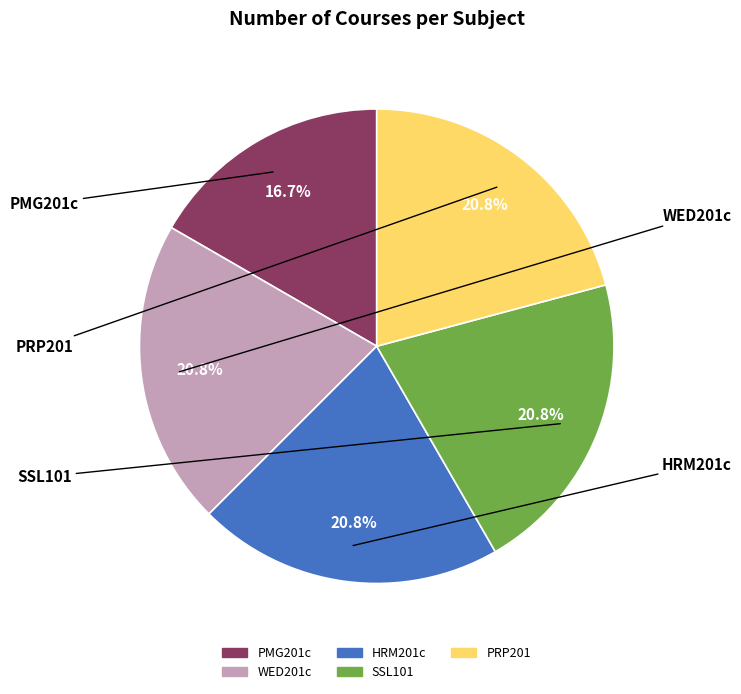

The PRP201 slice represents 21% of the pie. True or false?

True